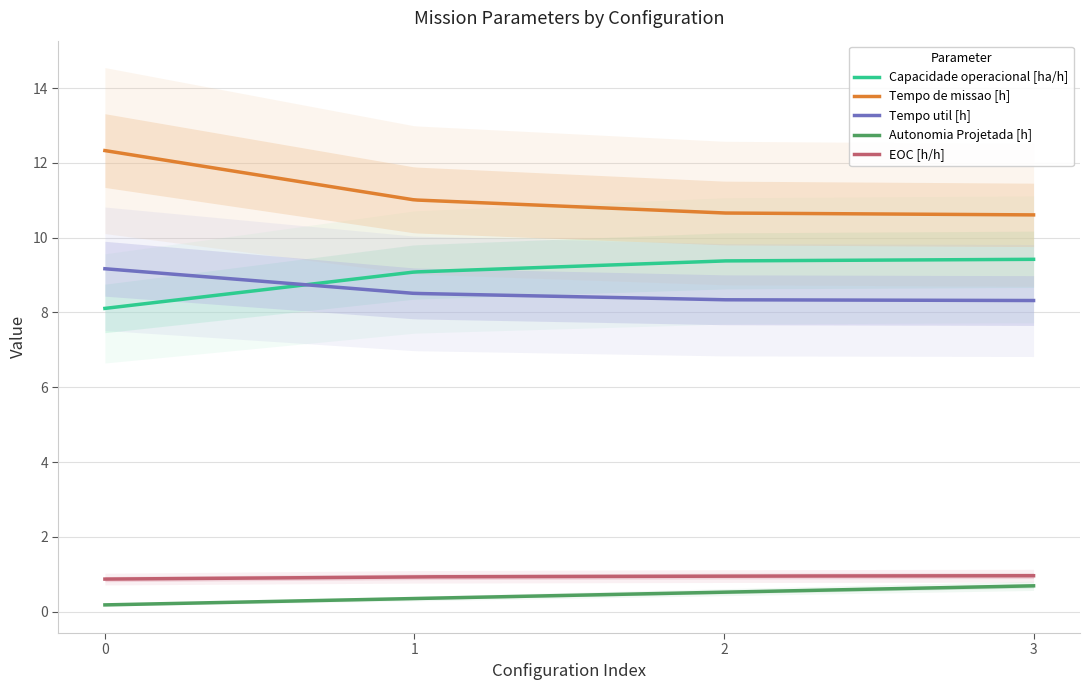

What is the total value across all series at 1?

29.9